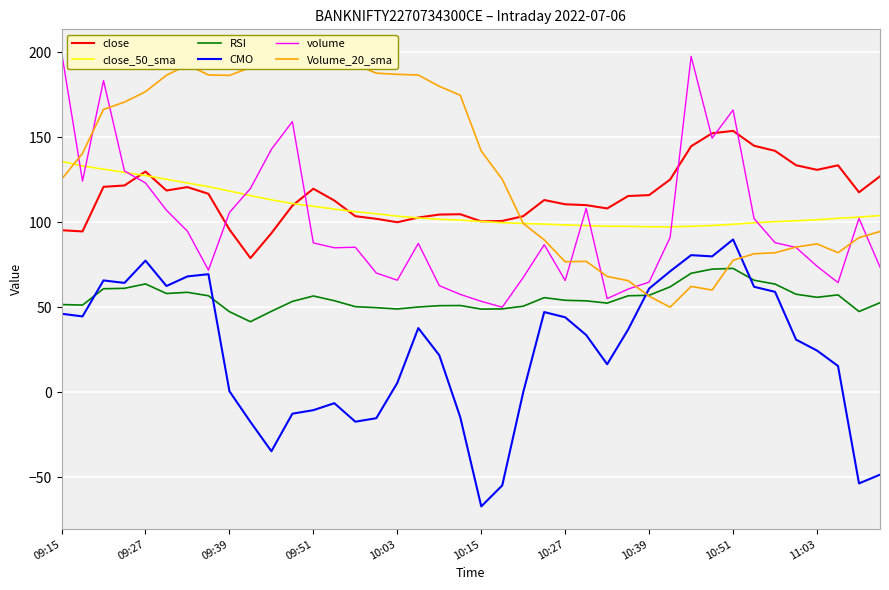

What is the difference between the second highest and minimum values in the RSI series?

30.9